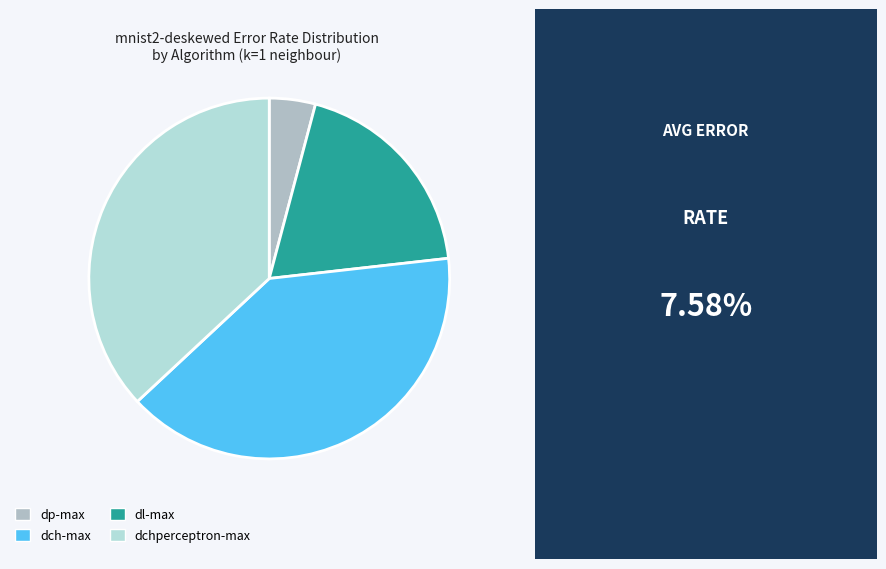

What percentage is the dch-max slice, to the nearest percent?

40%